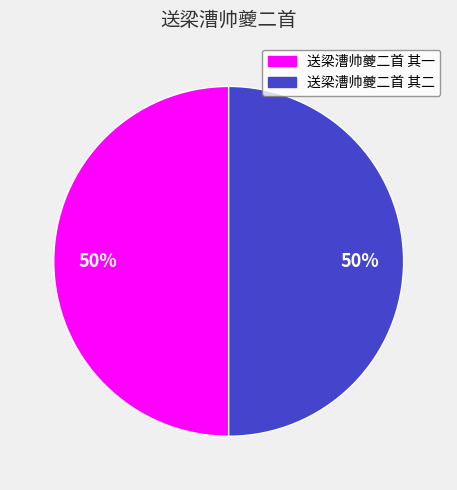

To the nearest percent, what percentage of the pie is 送梁漕帅夔二首 其一?

50%